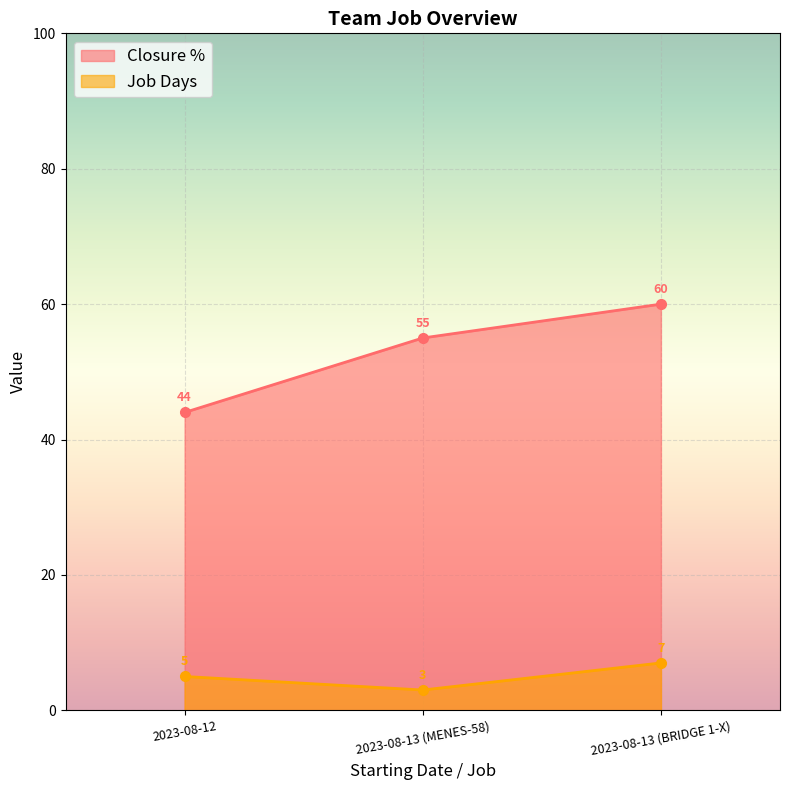

Between 2023-08-12 and 2023-08-13 (MENES-58), which series saw the biggest shift?

Closure %